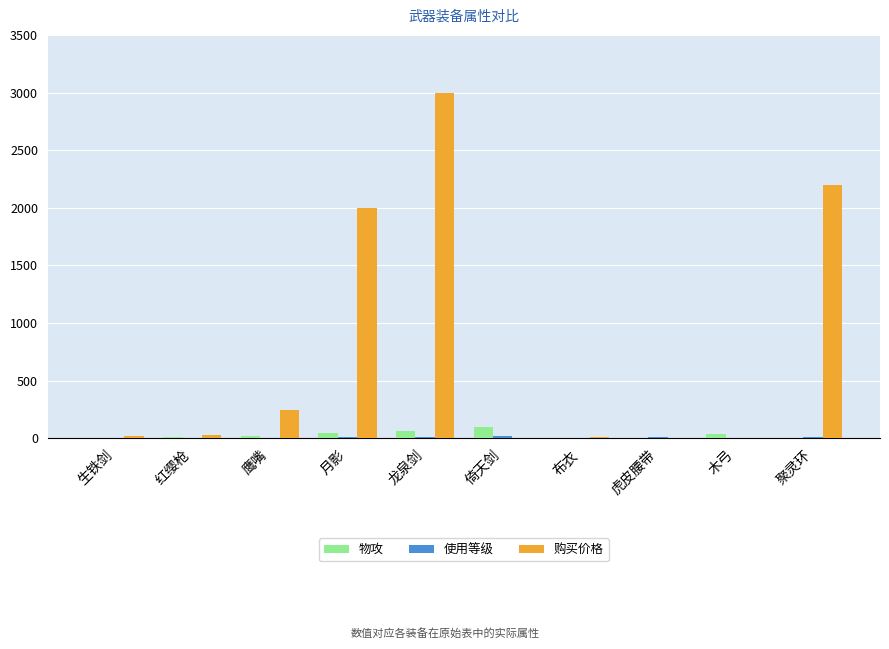

Between 倚天剑 and 聚灵环, which series saw the biggest shift?

购买价格